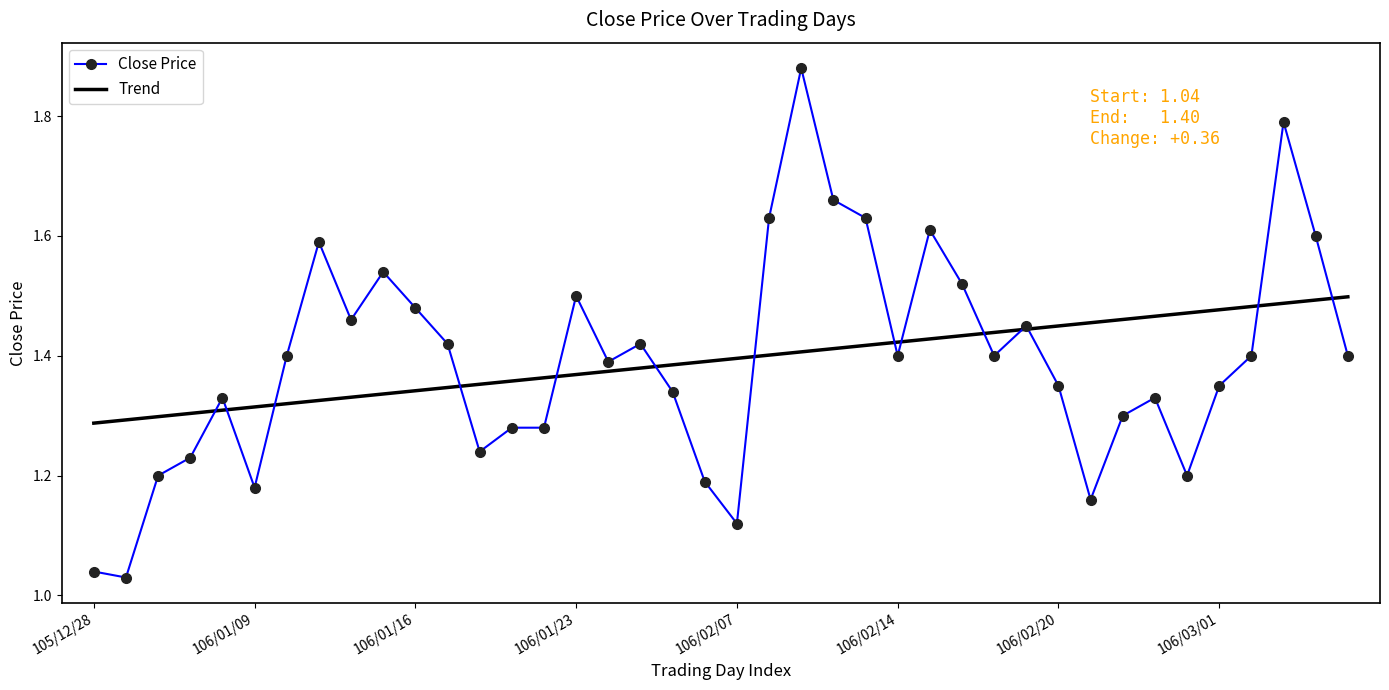

Which series has the widest spread of values?

Close Price